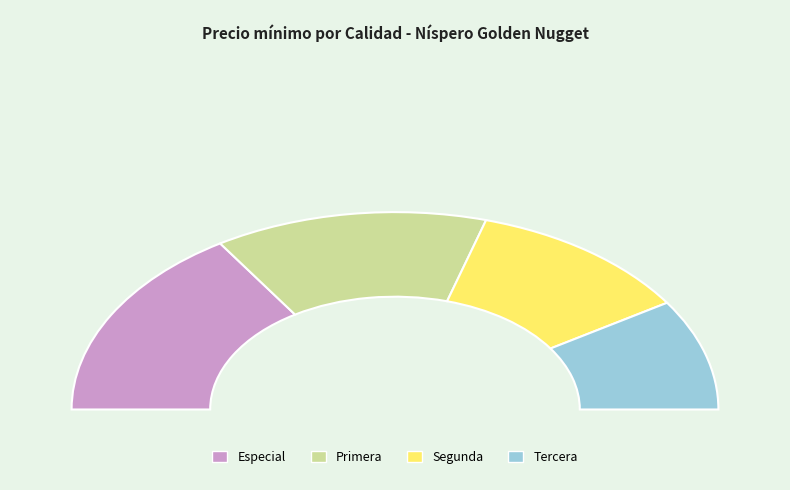

To the nearest percent, what portion does Tercera represent?

18%